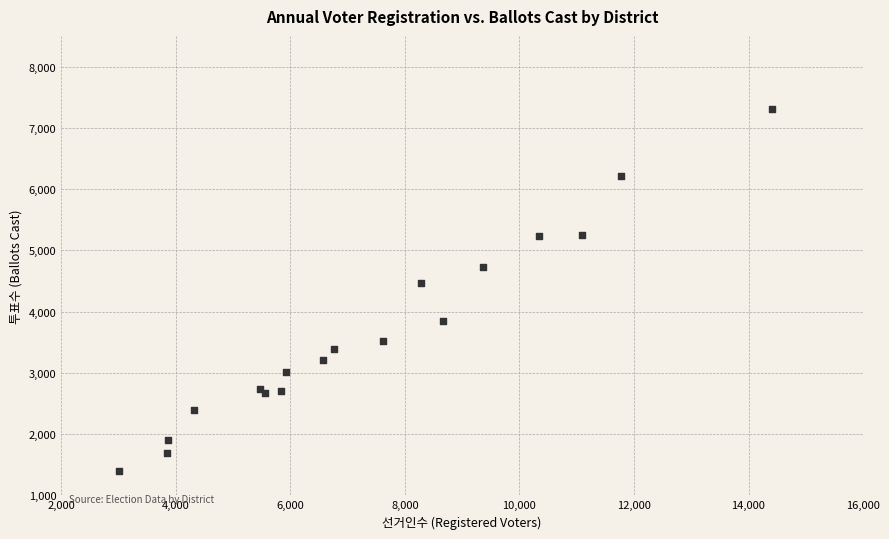

What Y value in the scatter plot is closest to 4353?

4462